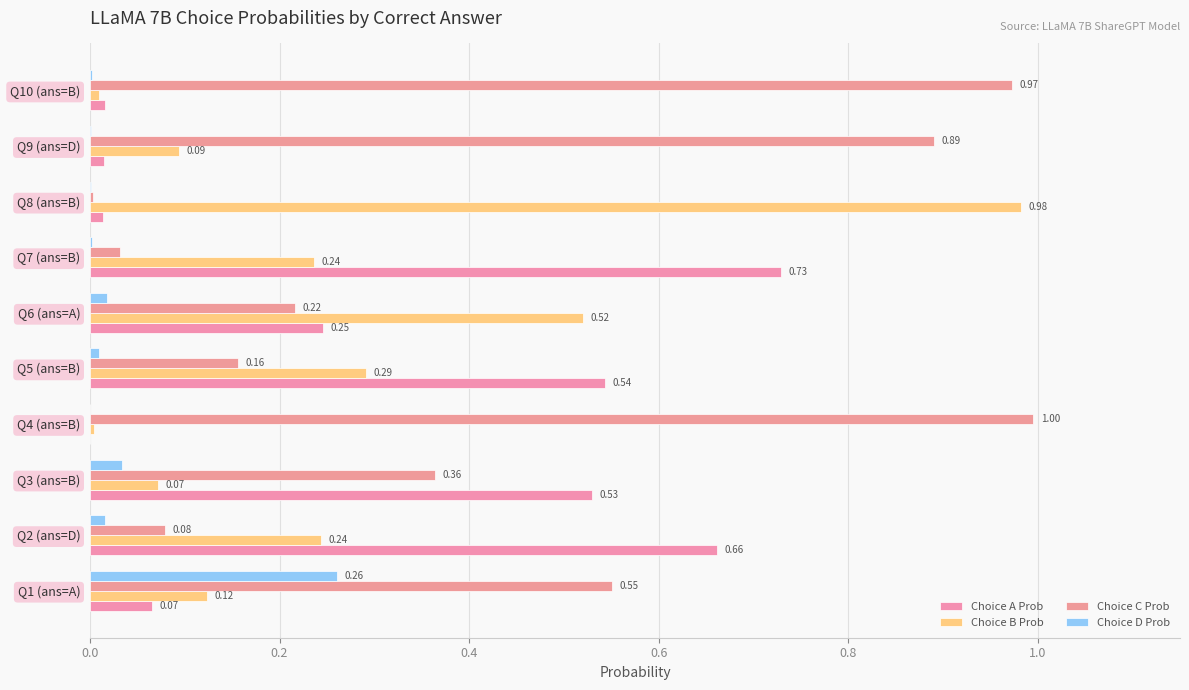

What is the maximum value shown in the chart?

1.0